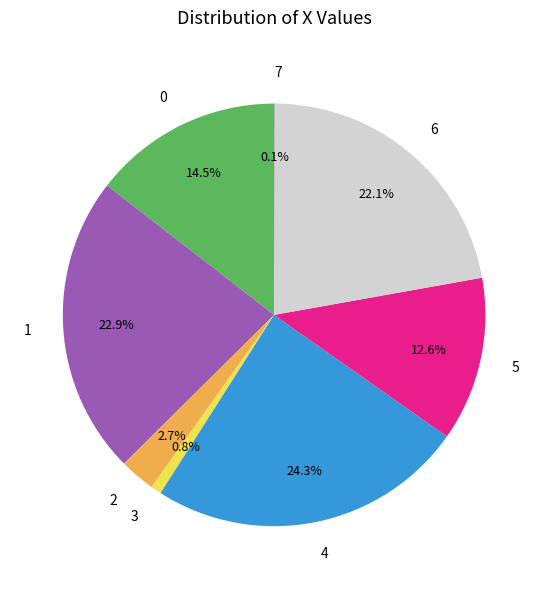

To the nearest percent, what is the average slice percentage?

12%